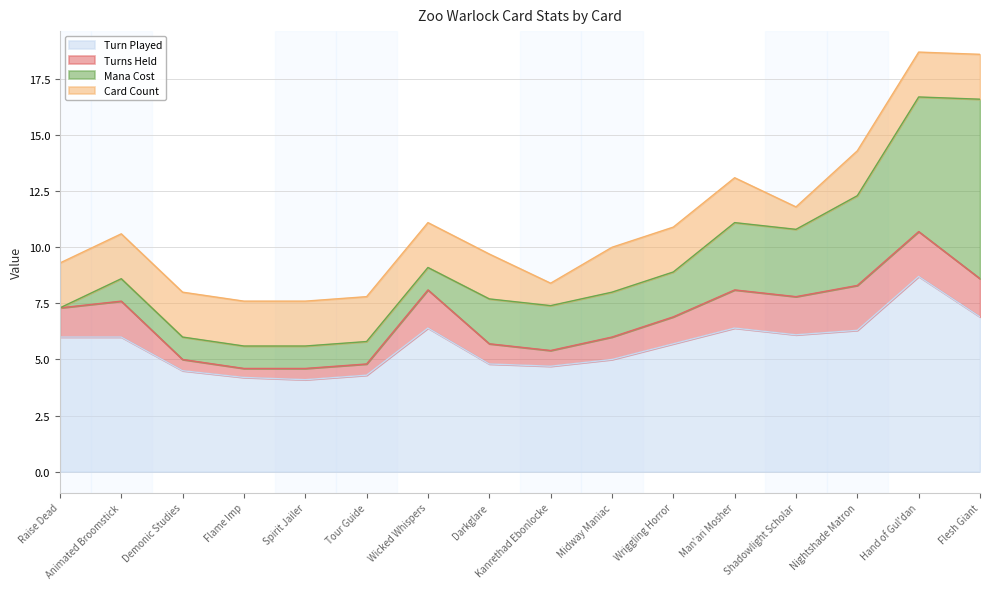

In Turns Held, how many points are lower than both neighbors (excluding endpoints)?

2